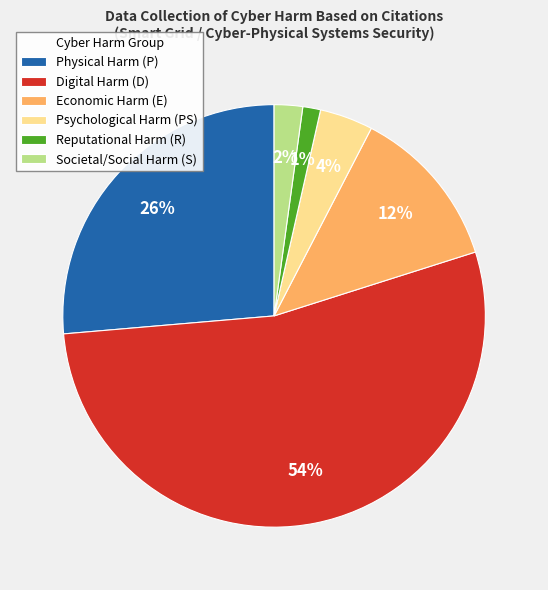

To the nearest percent, what is the difference between the Psychological Harm (PS) and Economic Harm (E) slice percentages?

8%